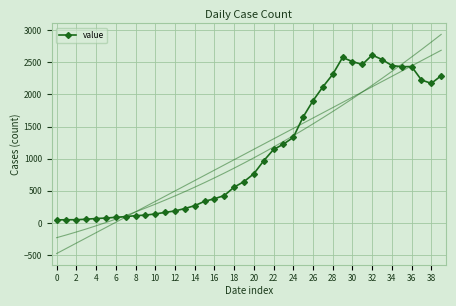

True or false: value has more than 2 points higher than both neighbors.

True